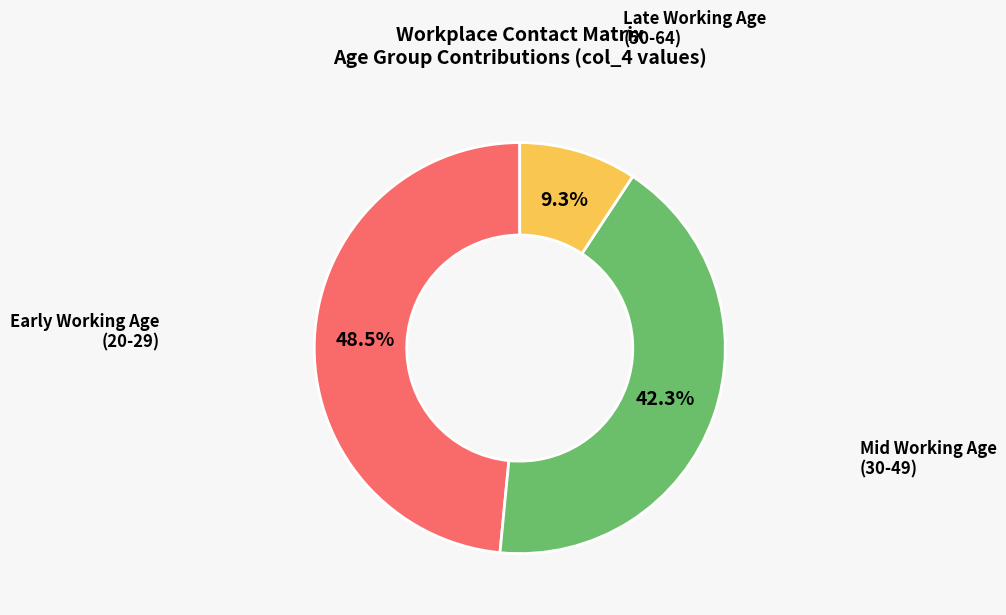

Is there any slice that represents more than half of the pie?

No